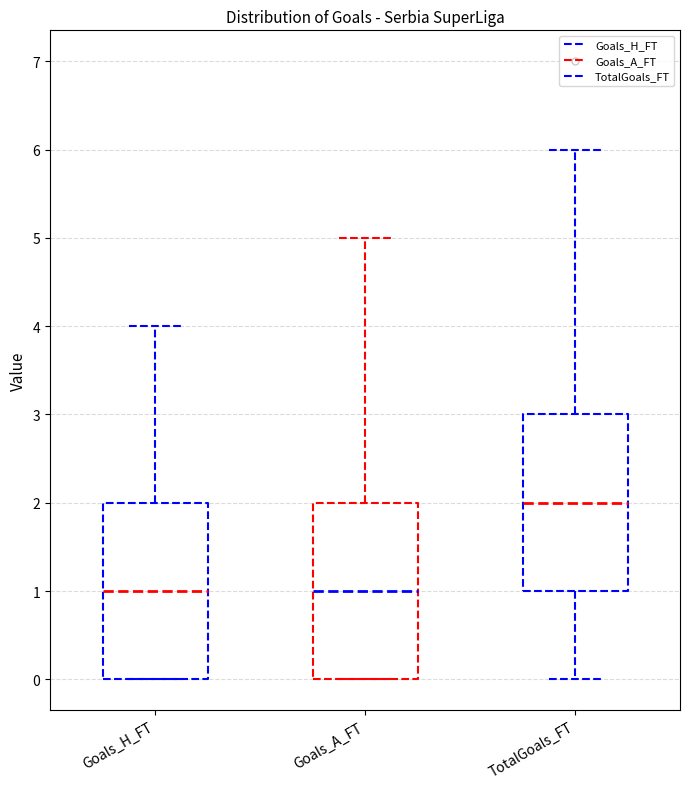

Reading left to right, transcribe this box plot: for each box, give where its median line is, the range the box spans, and where its two whiskers end, as read against the y-axis. The values are not printed on the chart, so give them approximately, as read against the axis.

Goals_H_FT: median 1, box 0 to 2, whiskers 0 to 4
Goals_A_FT: median 1, box 0 to 2, whiskers 0 to 5
TotalGoals_FT: median 2, box 1 to 3, whiskers 0 to 6